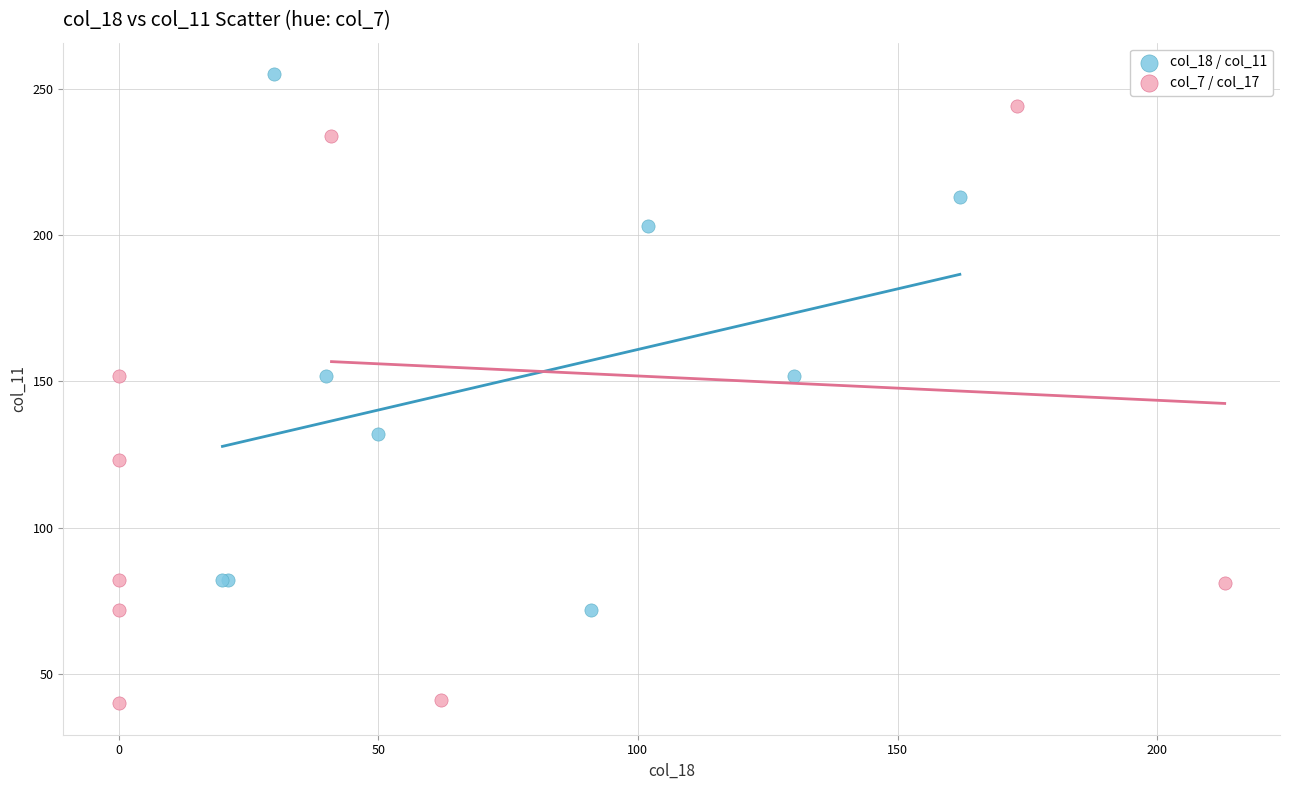

Which series contains the lowest Y value?

col_7 / col_17